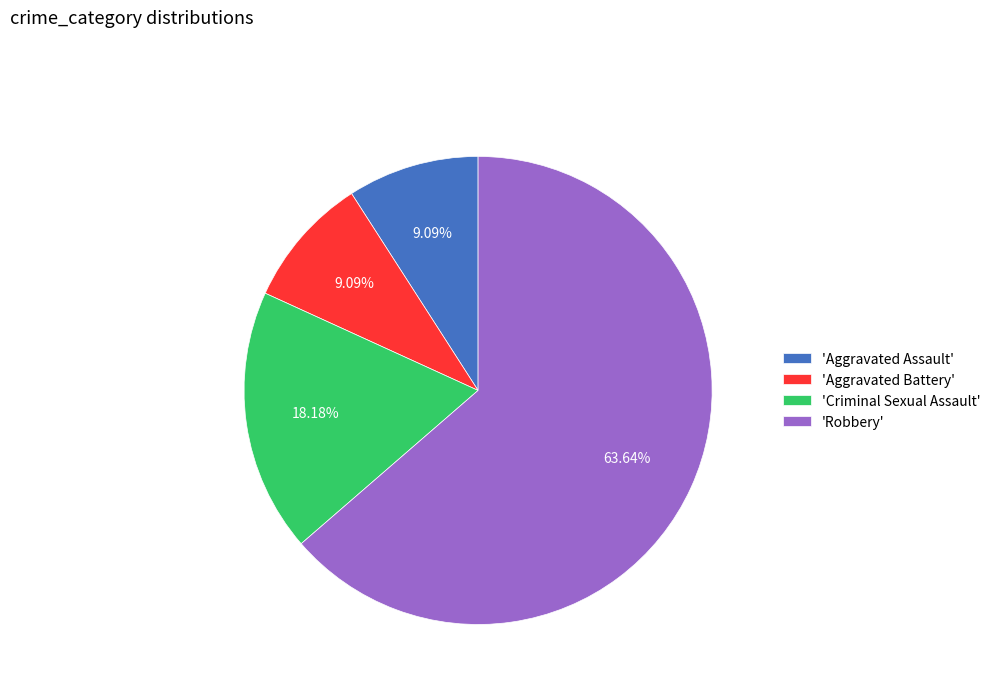

Count the number of slices in the pie.

4